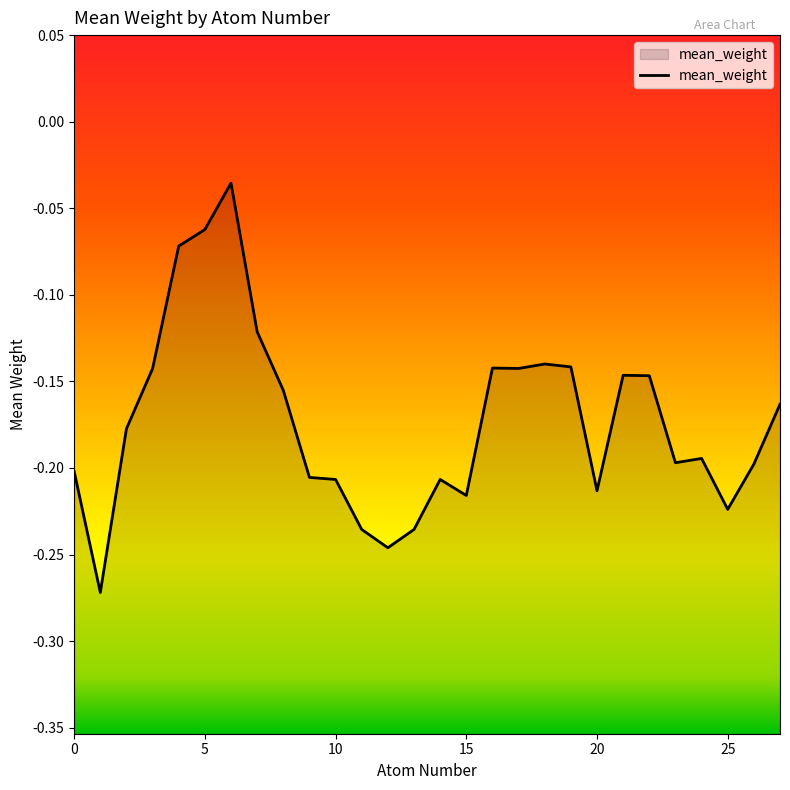

Reading left to right, list all the values displayed in this chart.

-0.2	-0.3	-0.2	-0.1	-0.1	-0.1	-0.0	-0.1	-0.2	-0.2	-0.2	-0.2	-0.2	-0.2	-0.2	-0.2	-0.1	-0.1	-0.1	-0.1	-0.2	-0.1	-0.1	-0.2	-0.2	-0.2	-0.2	-0.2